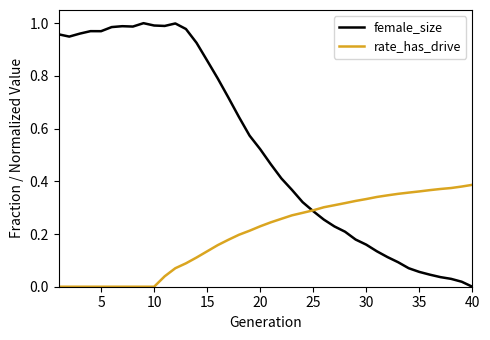

How many distinct data groups are displayed?

2